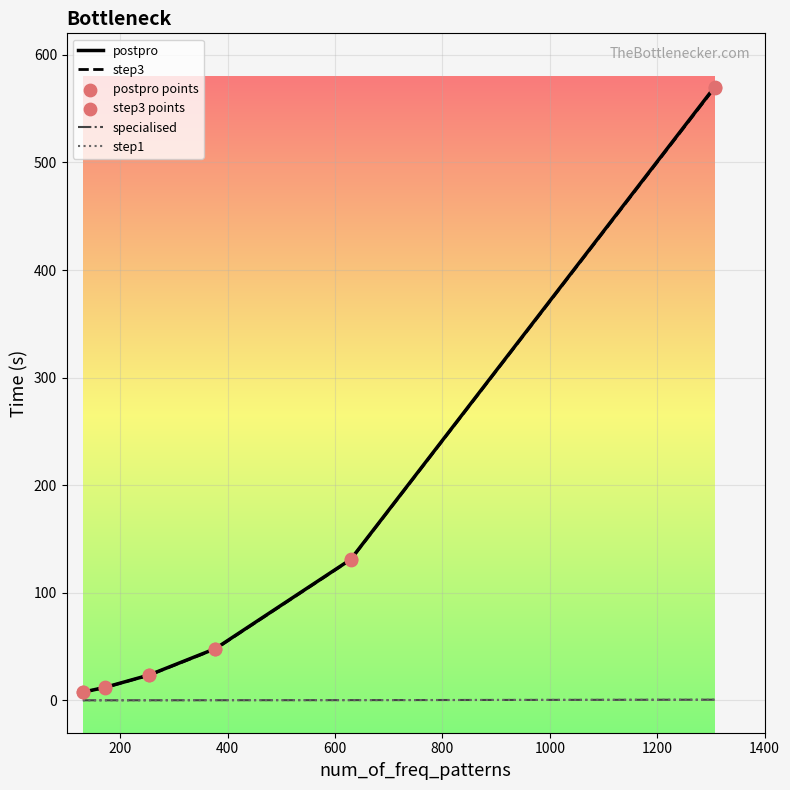

Which series has the widest spread of values?

postpro